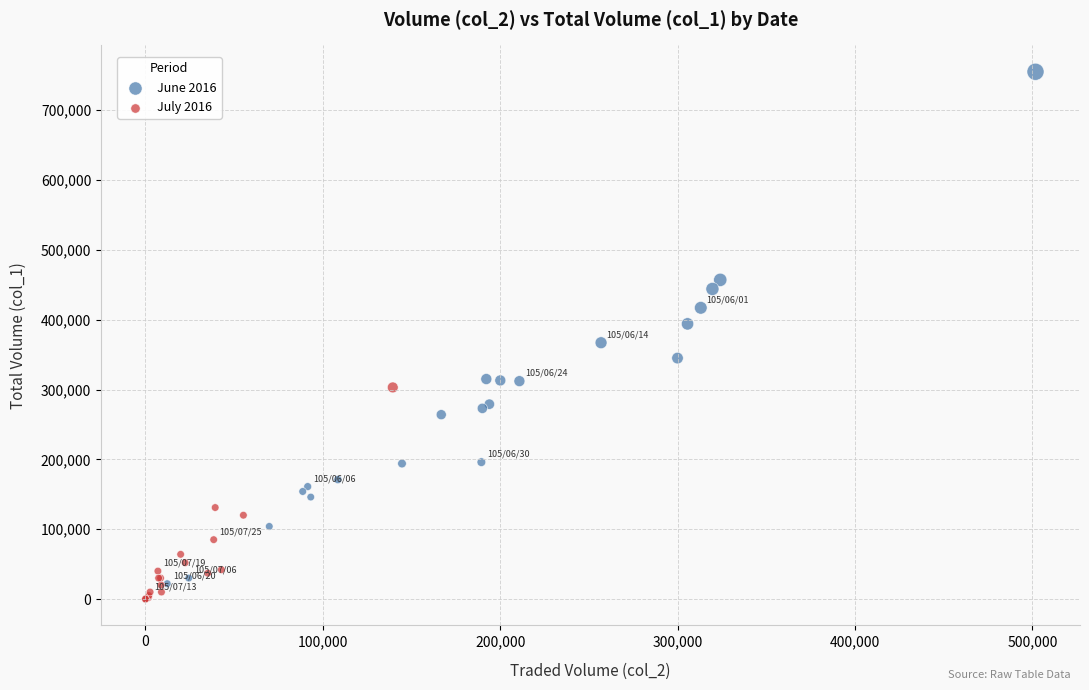

Which series reaches the maximum Y coordinate?

June 2016